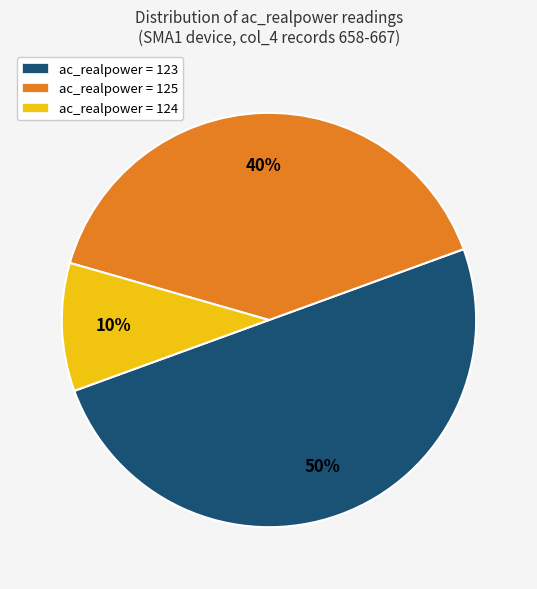

What percentage is the ac_realpower = 124 slice, to the nearest percent?

10%